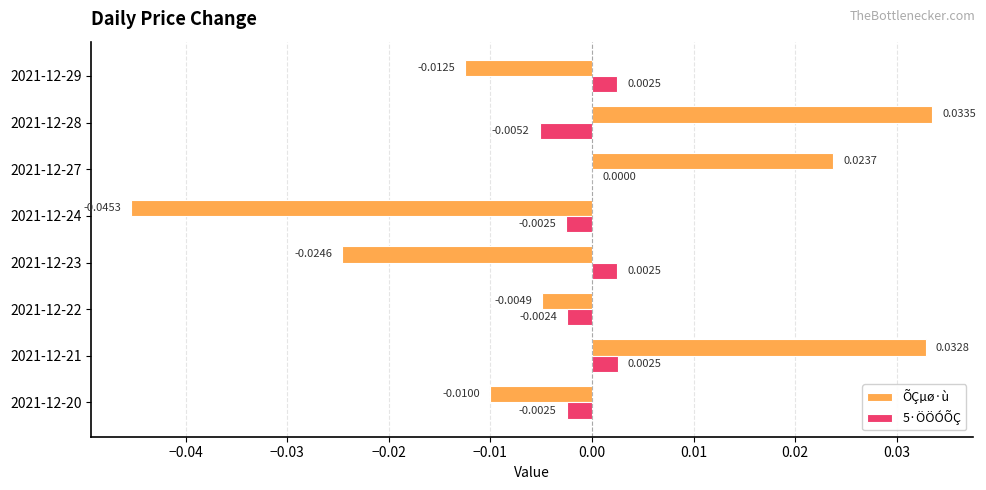

Between 2021-12-24 and 2021-12-29, which series saw the biggest shift?

ÕÇµø·ù